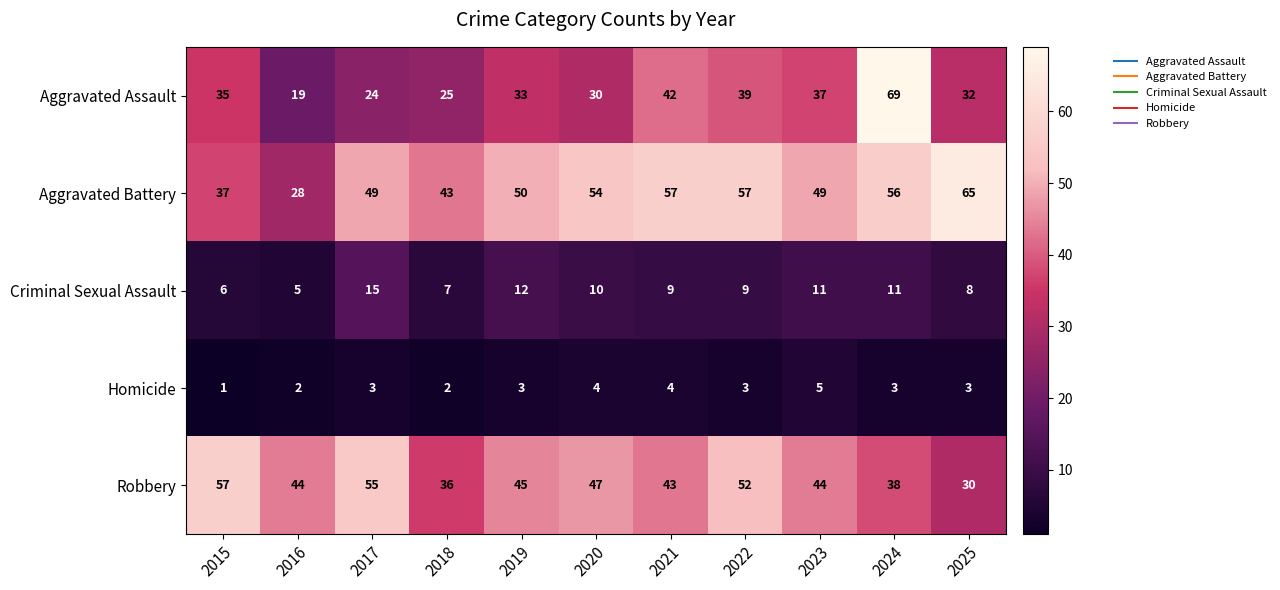

Read the Homicide value at 2019.

3